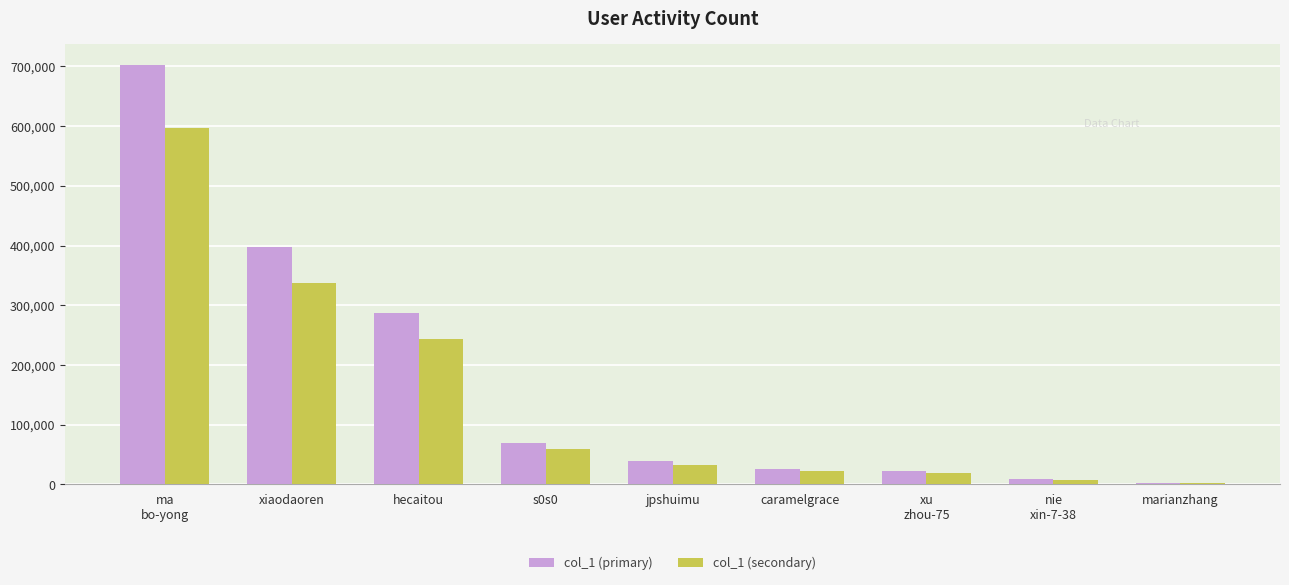

What is the maximum value for col_1 (secondary)?

596643.9